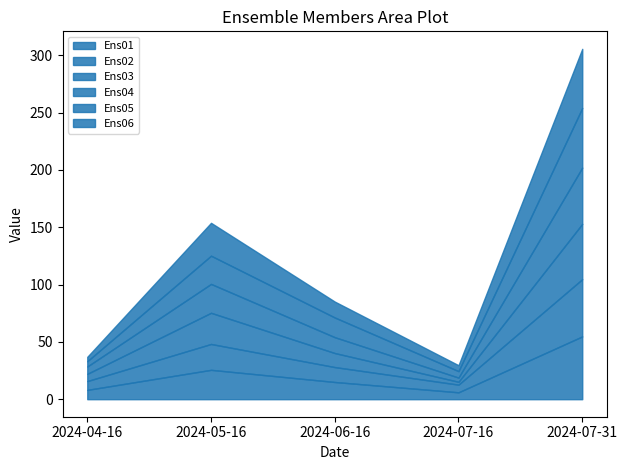

The Ens04 series shows 83.4 at 2024-07-31. True or false?

False